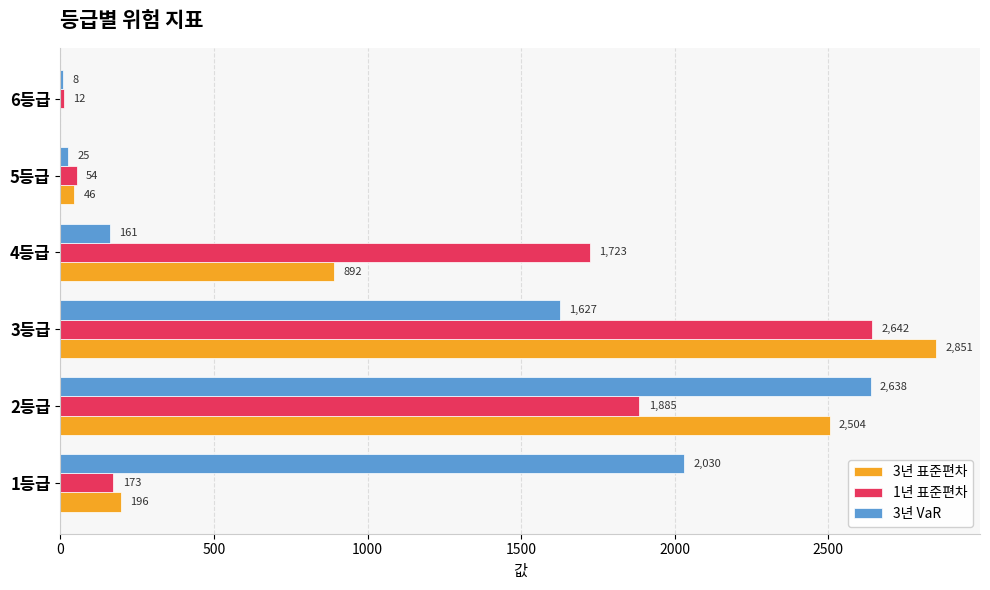

How many categories are shown in the chart?

6